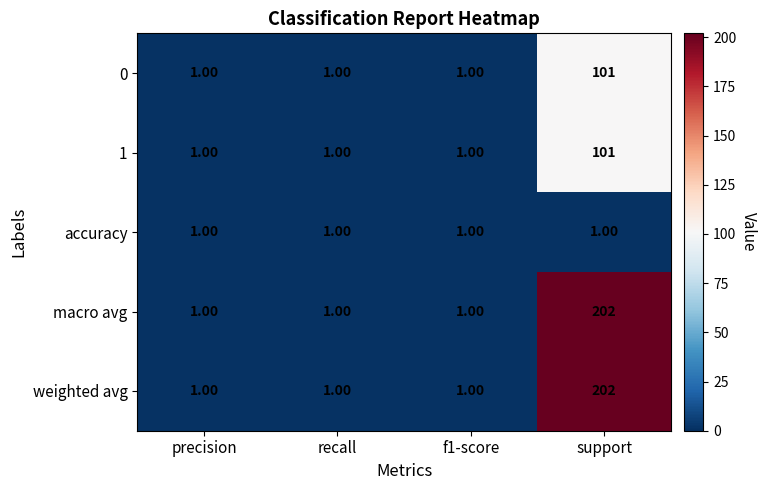

What is the average value of the 1 series?

26